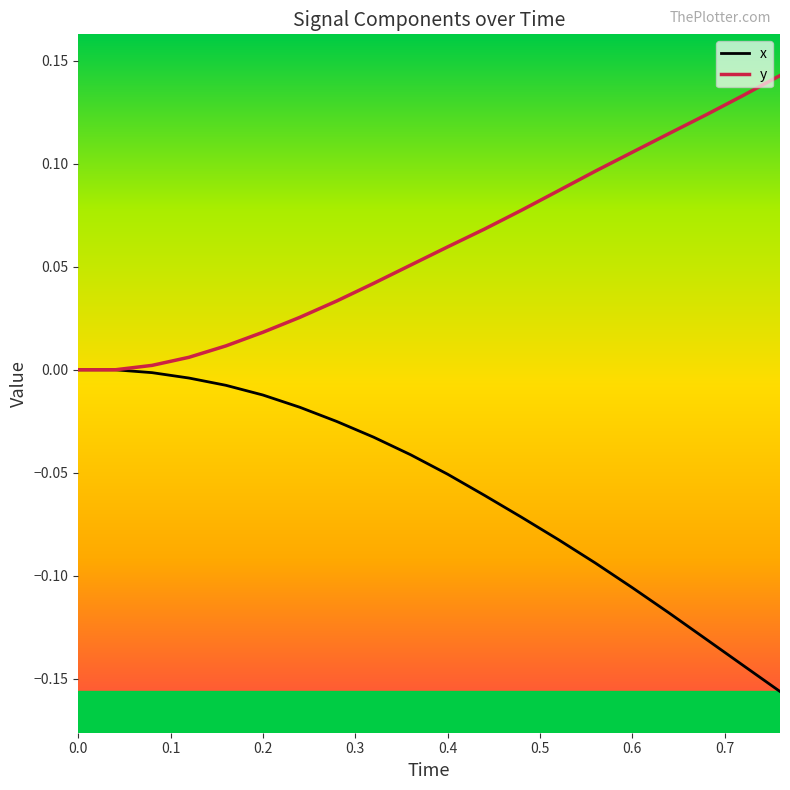

How many series are shown in this chart?

2